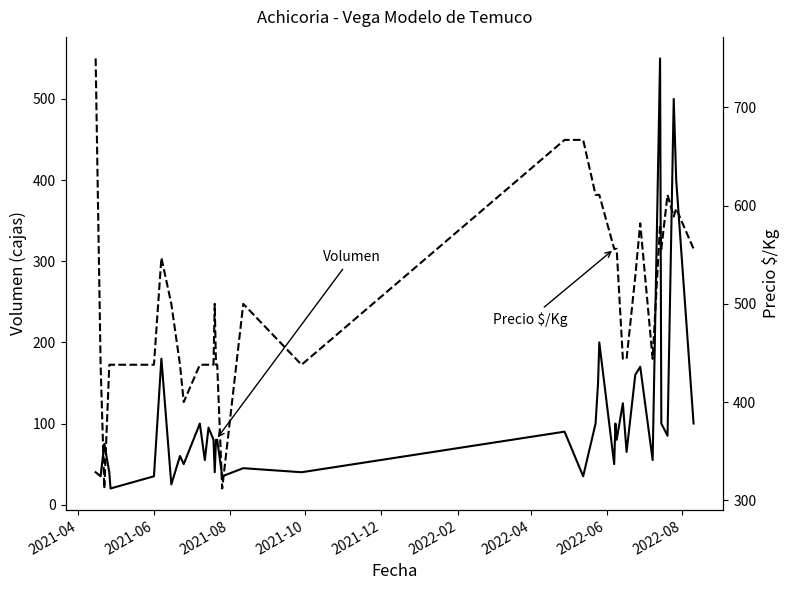

Which series has the largest total across all categories?

Precio $/Kg